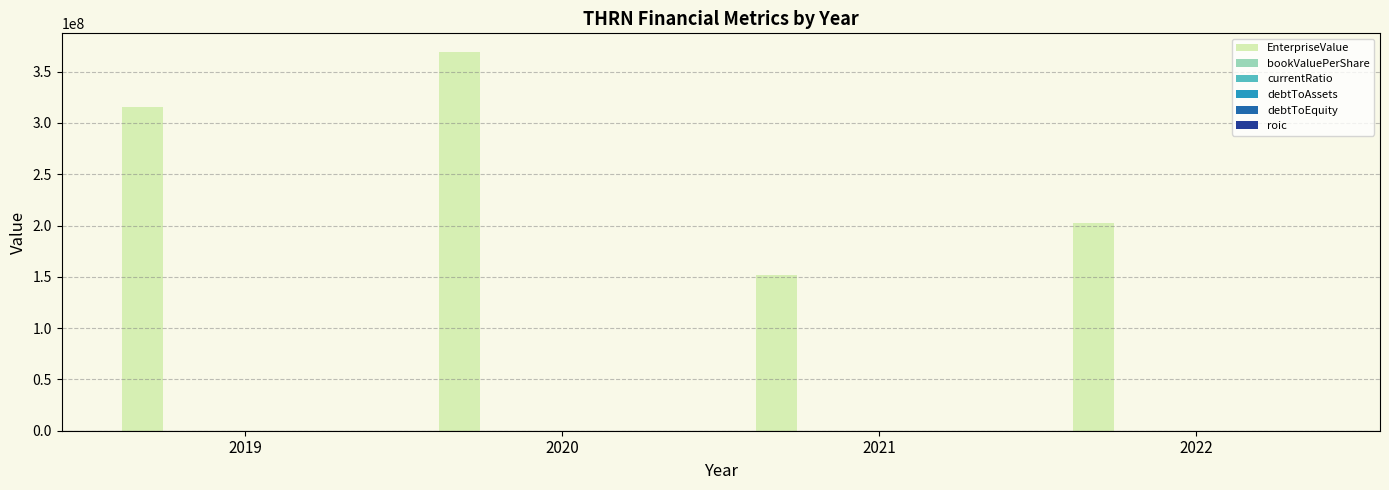

How many distinct data groups are displayed?

6